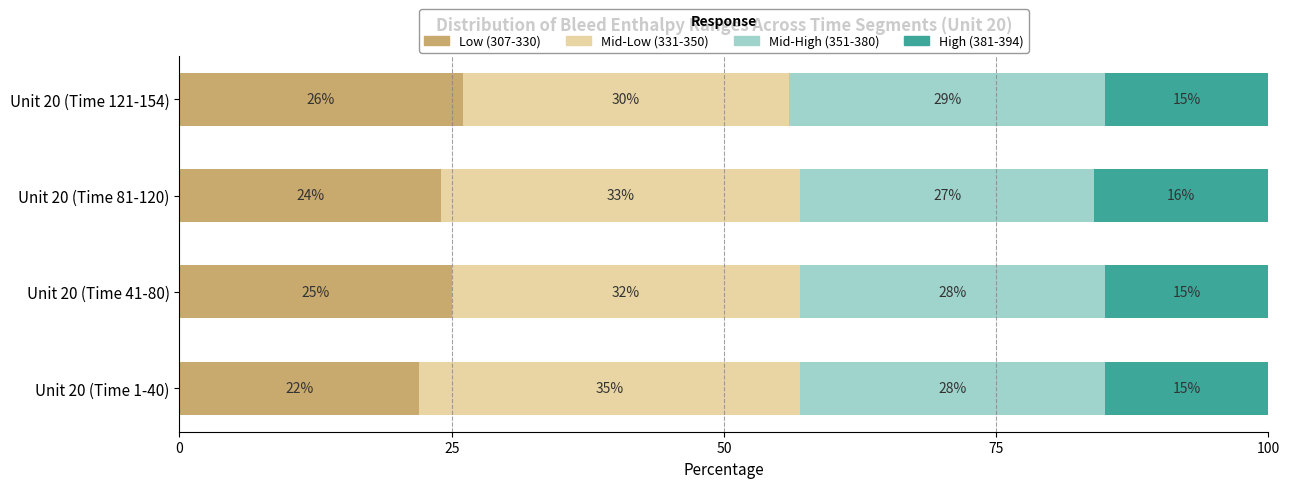

What is the sum of all Low (307-330) values?

97